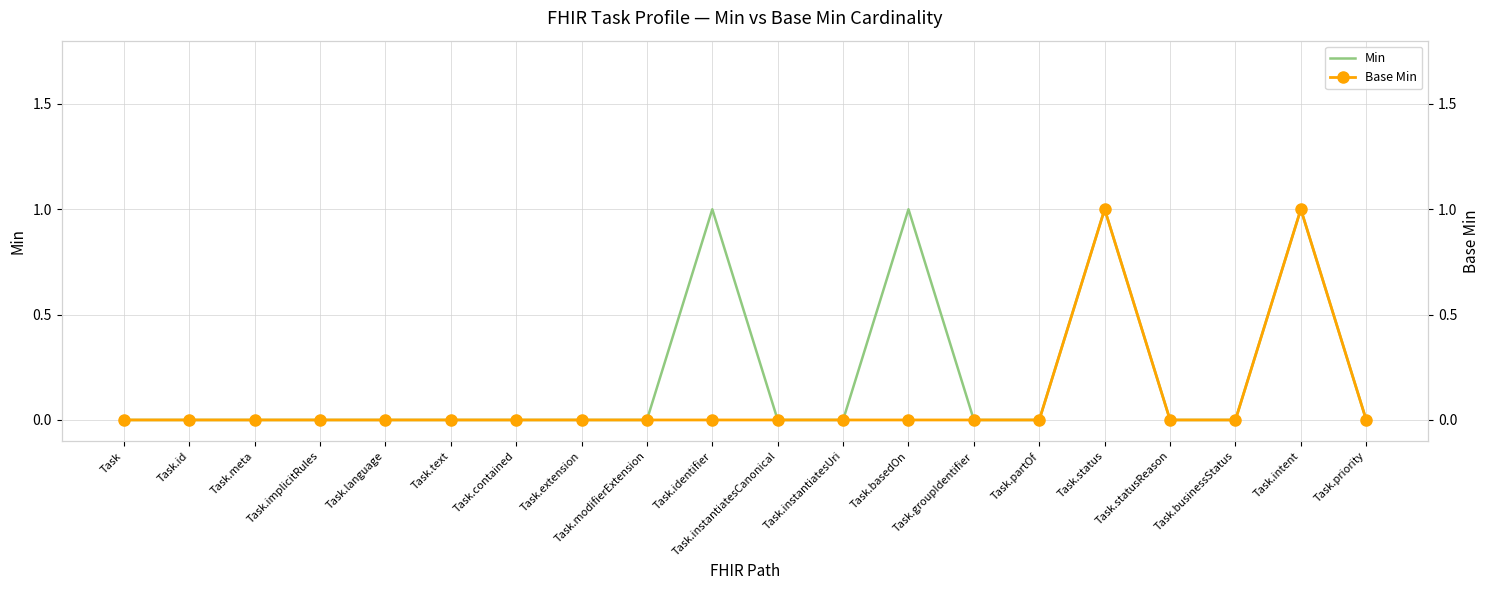

What is the difference between the maximum and minimum values in the Base Min series?

1